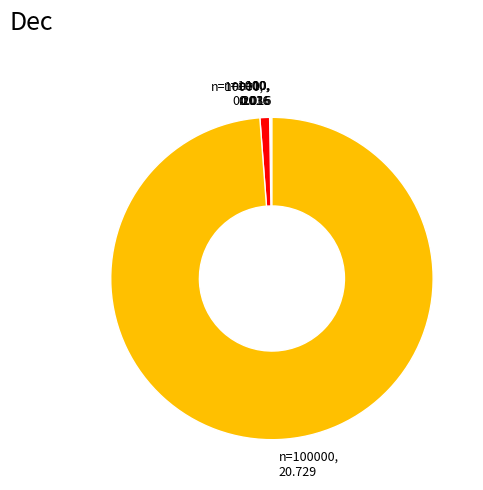

True or false: n=100000, 20.729 accounts for 99% of the total.

True